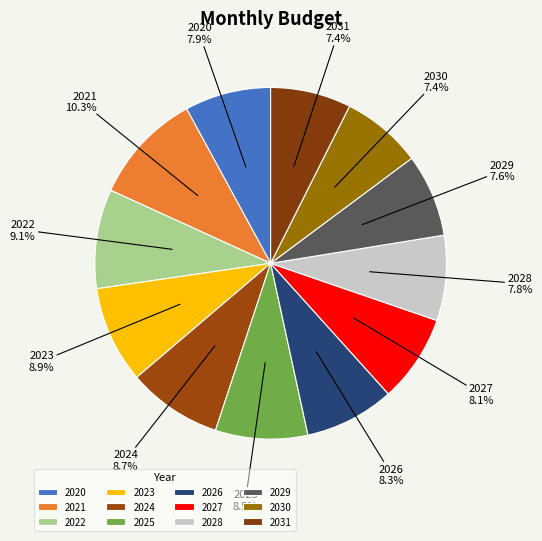

Which slice is the largest?

2021